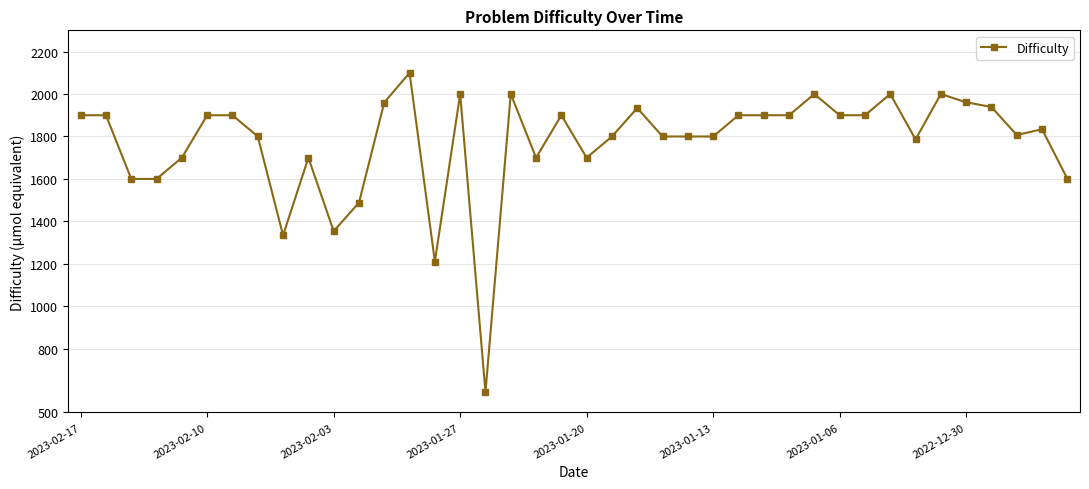

What is the difference between the second highest and second lowest values?

789